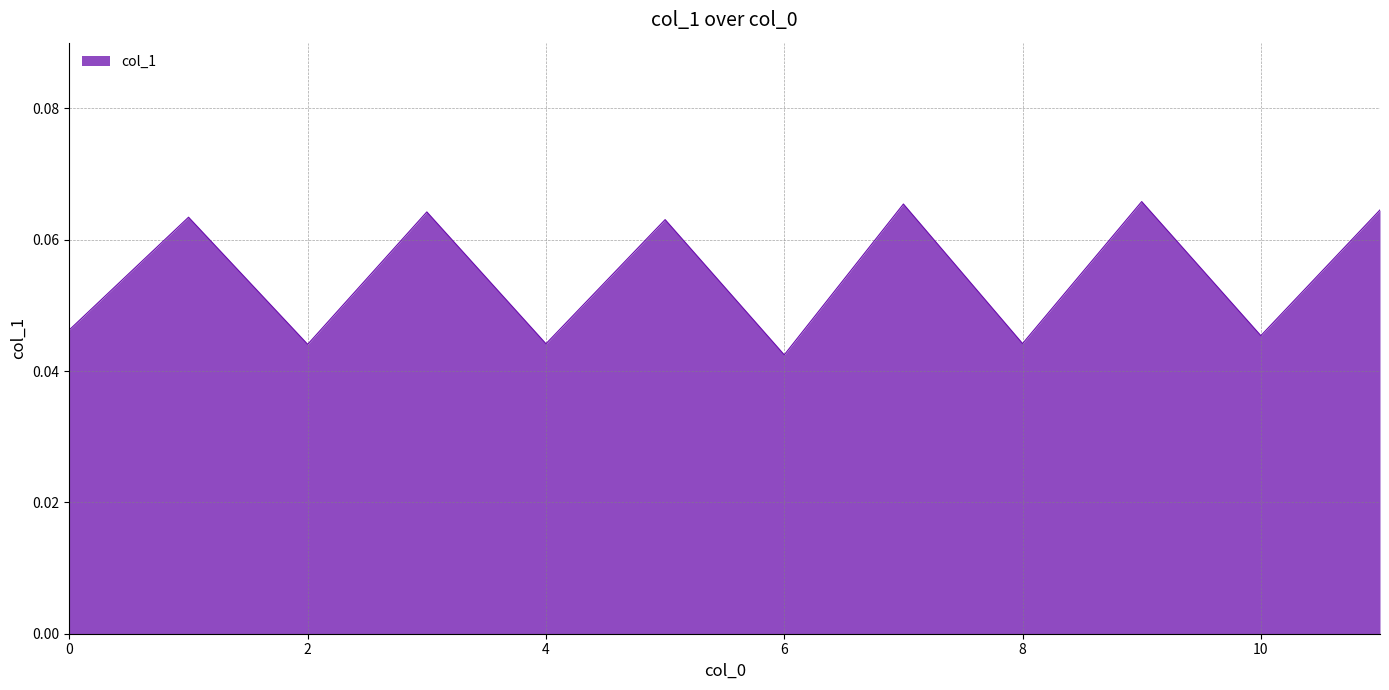

How many lines are shown in the chart?

1